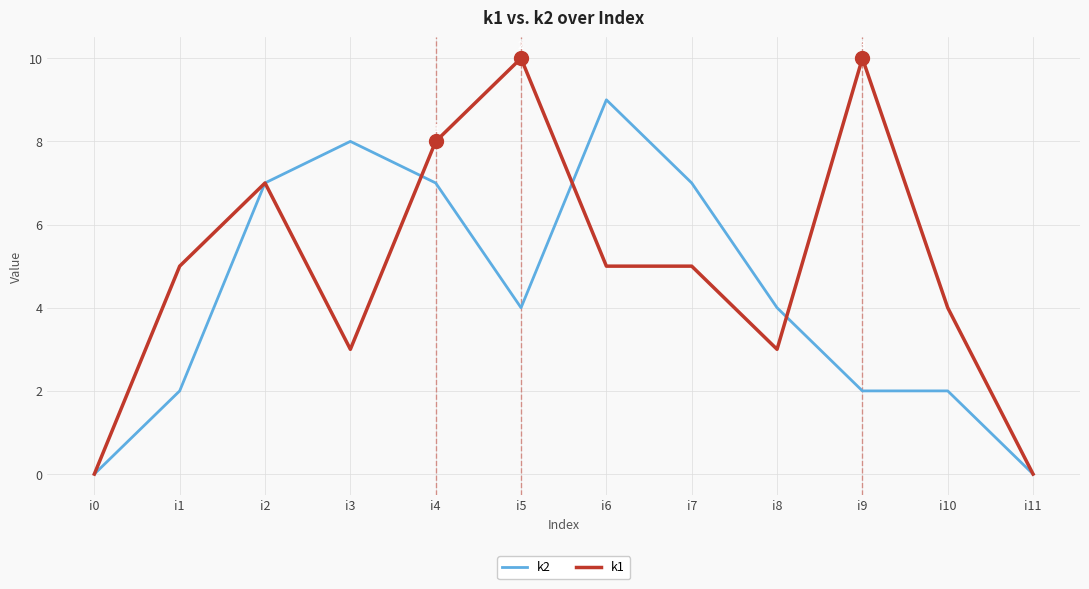

At which category is the sum across all series the highest?

i4